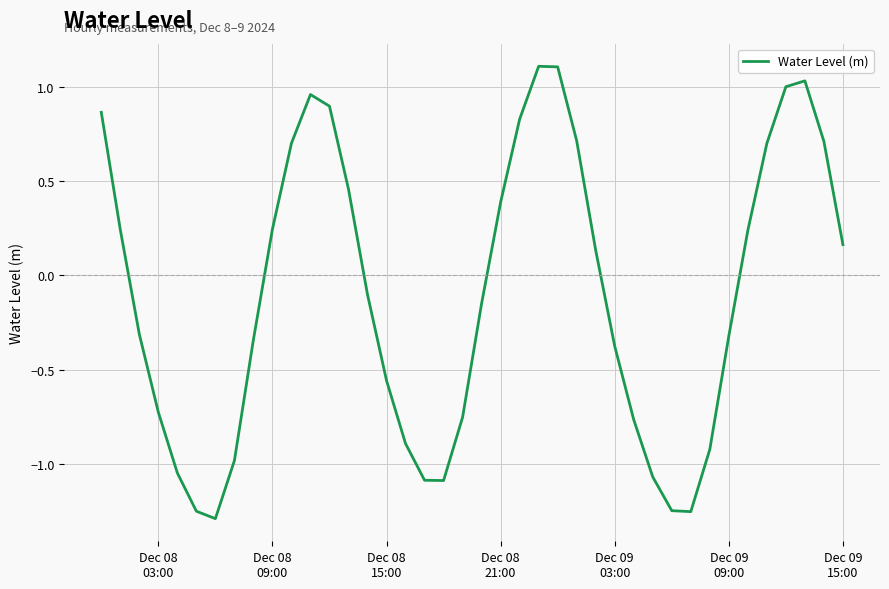

What is the greatest value displayed?

1.1